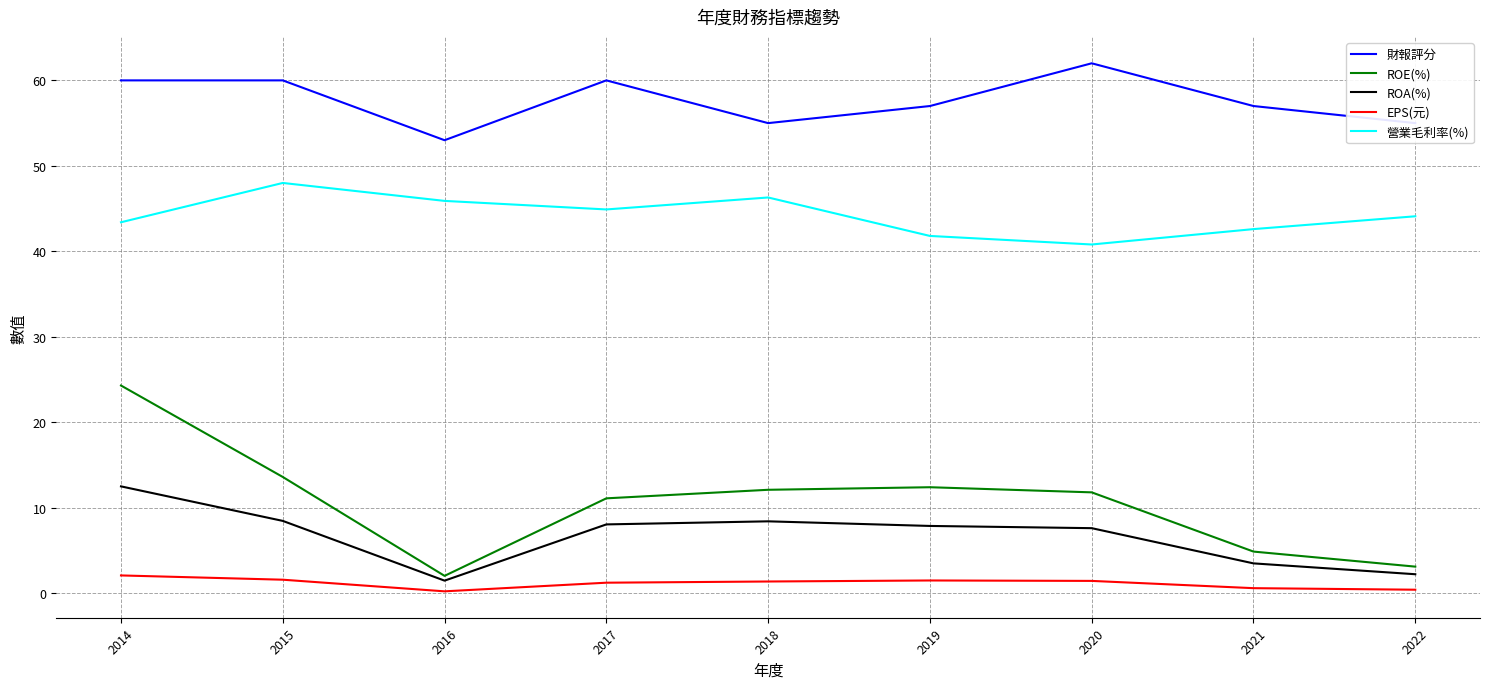

What is the minimum value for 營業毛利率(%)?

40.8